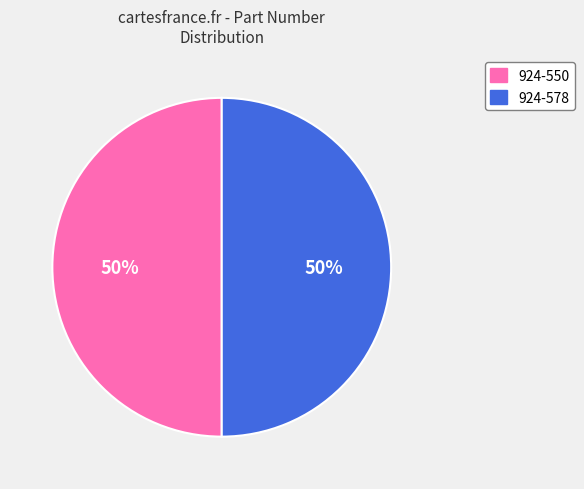

Is it true that 924-550 is 50% of the pie?

True